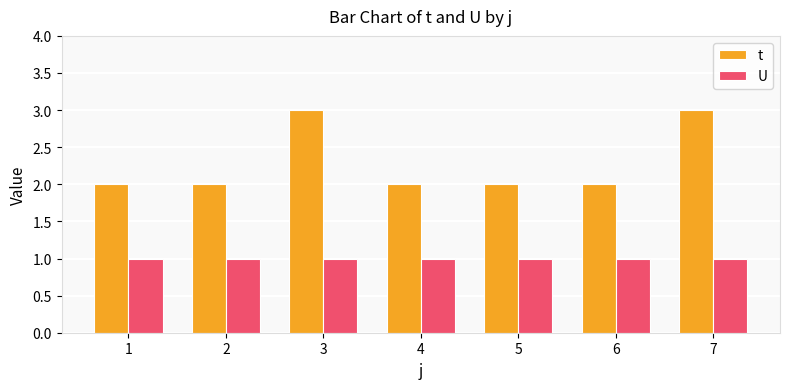

Between 3 and 6, which series saw the biggest shift?

t